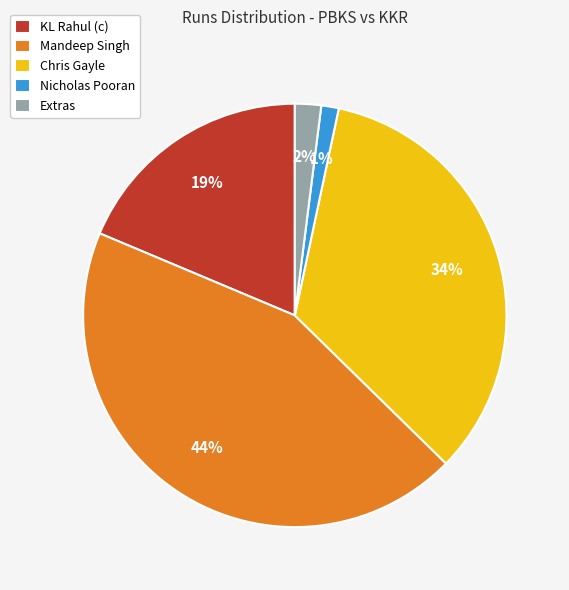

Which slice is the largest?

Mandeep Singh